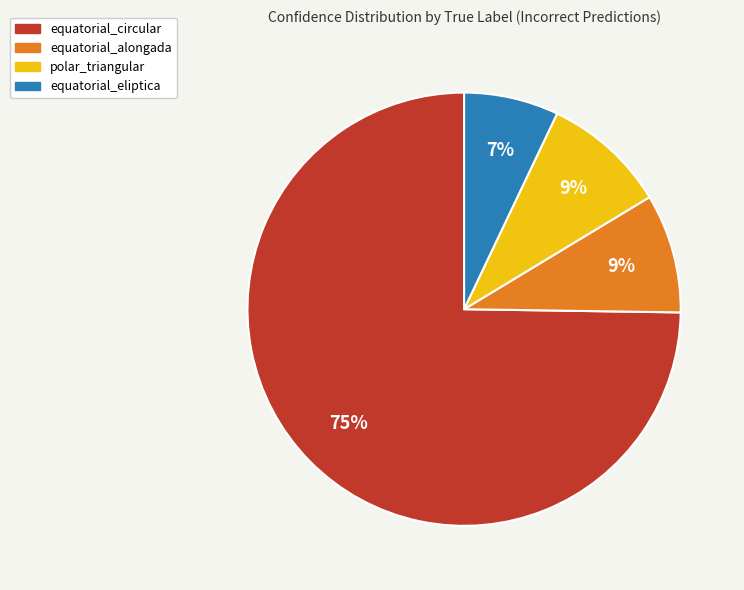

To the nearest percent, what is the average slice percentage?

25%